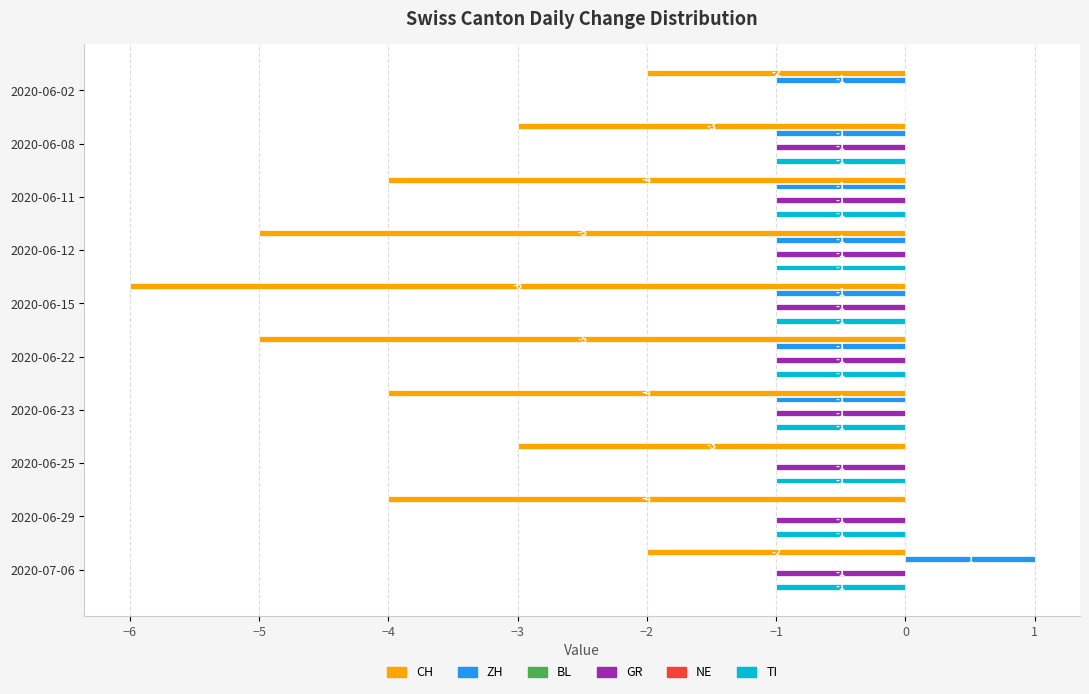

Does the chart contain stacked bars?

No